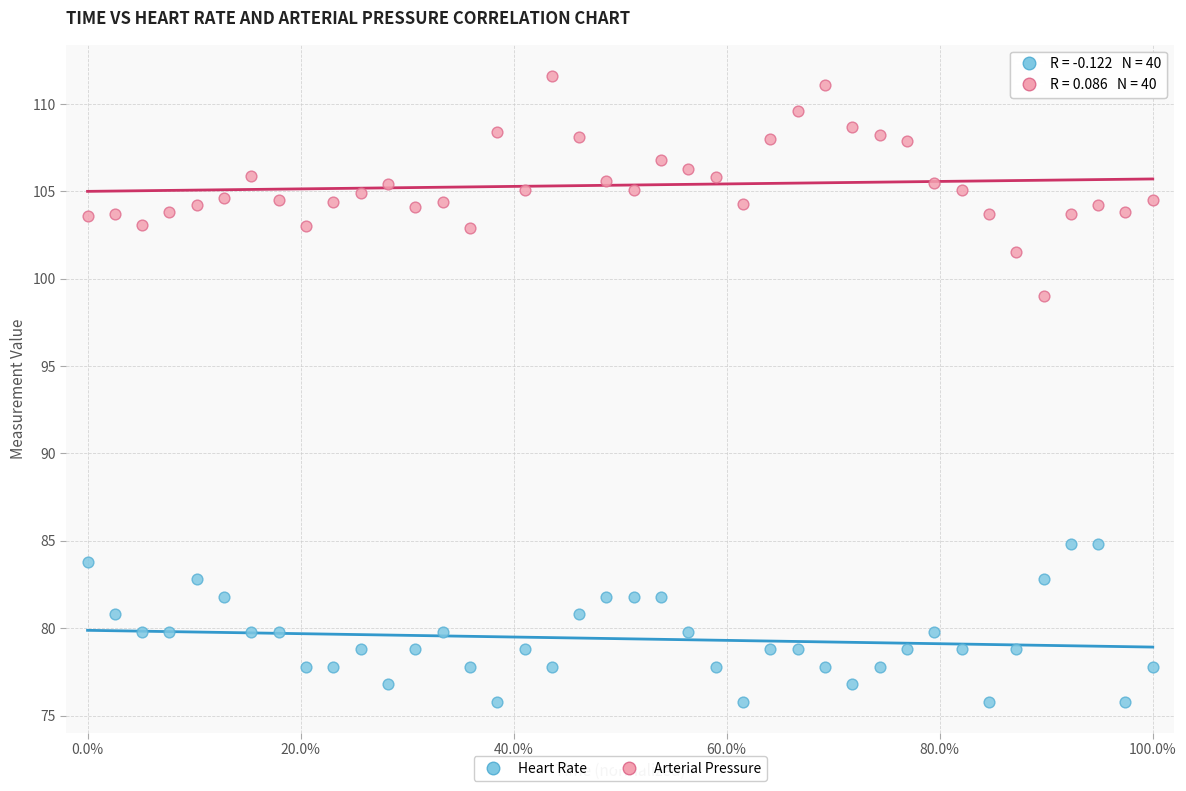

Across all data points, what is the range of X values (max minus min)?

100.0